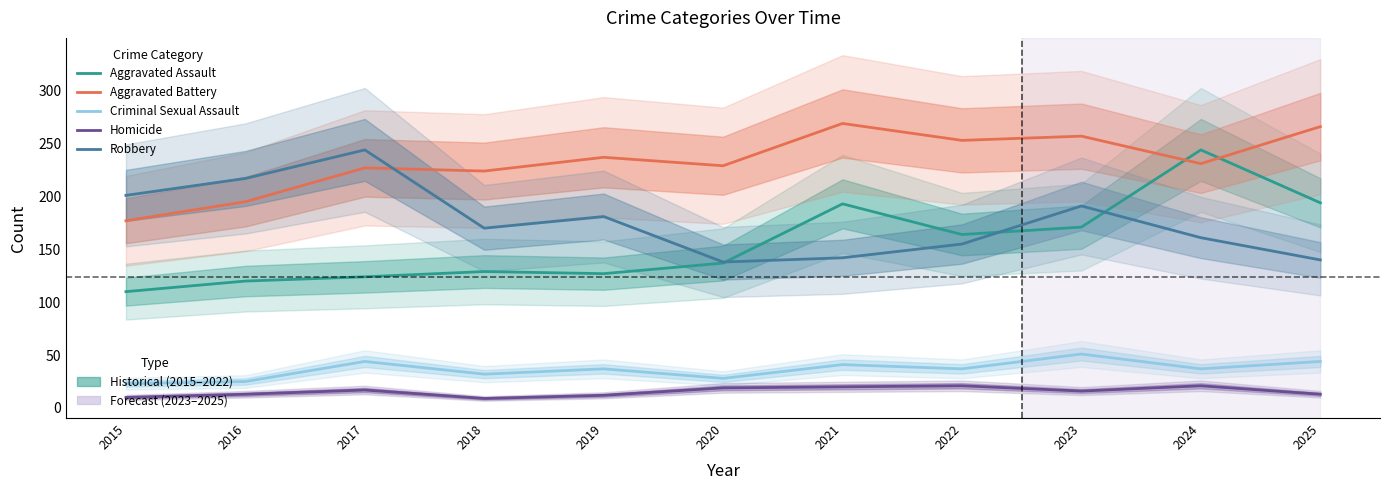

Which category has the lowest value in the Criminal Sexual Assault series?

2015